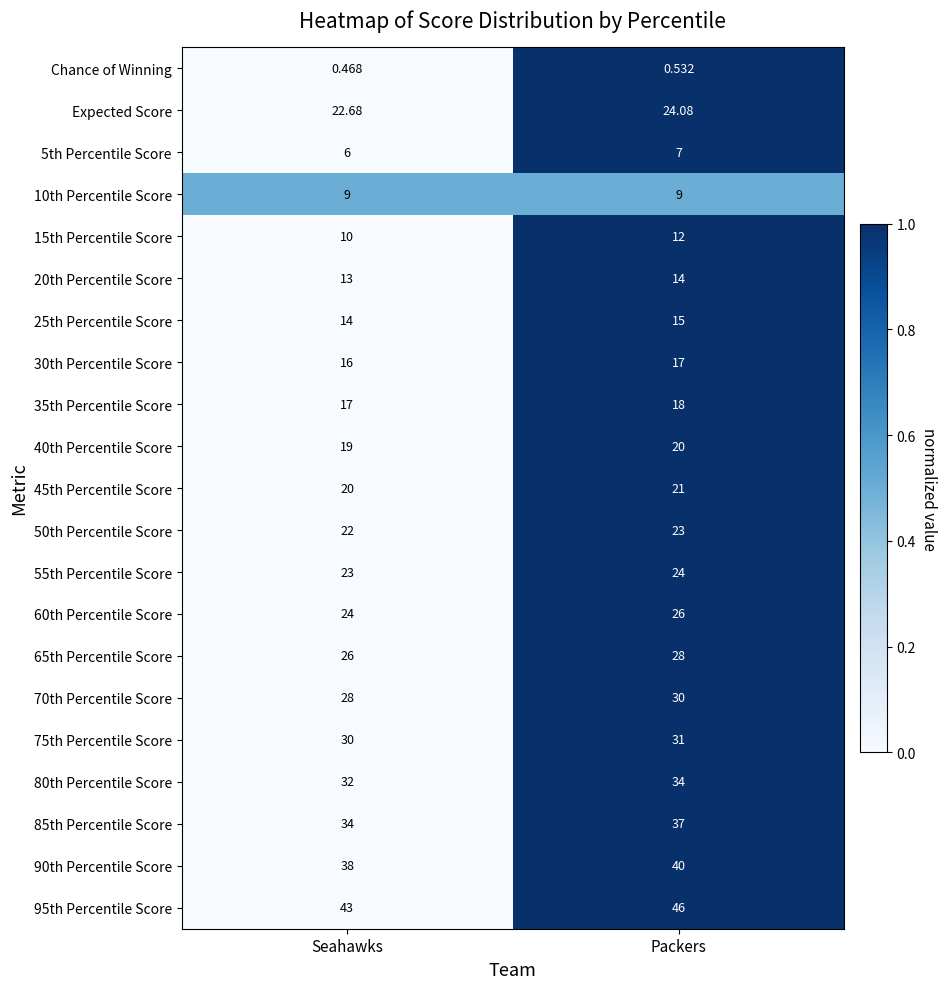

Is the value of 70th Percentile Score at Packers greater than the value of 15th Percentile Score at Seahawks?

Yes